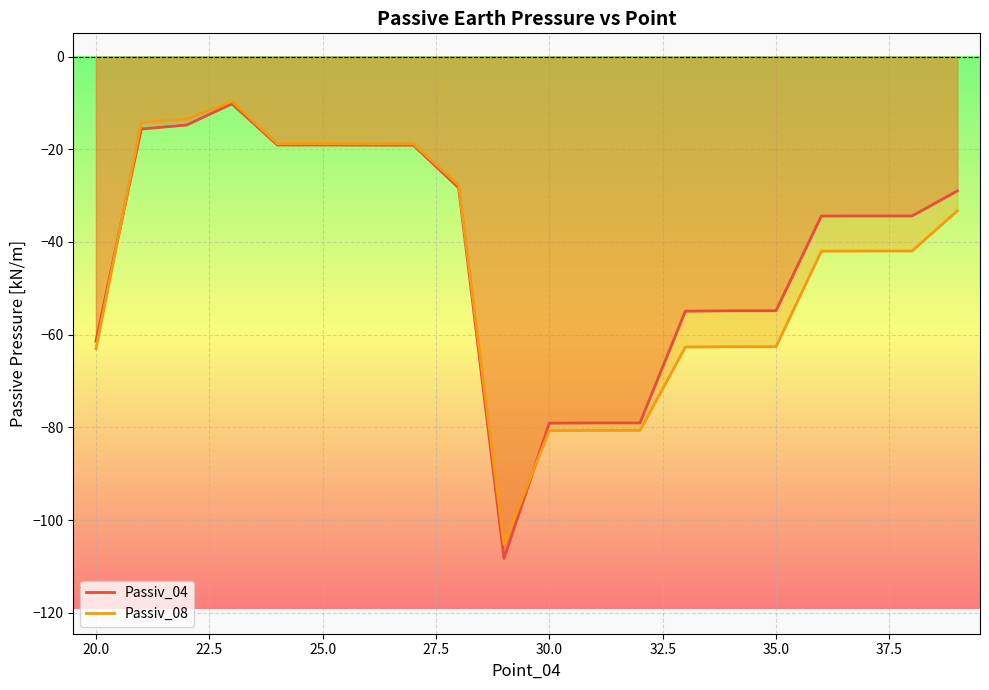

What is the minimum value shown in the chart?

-108.3